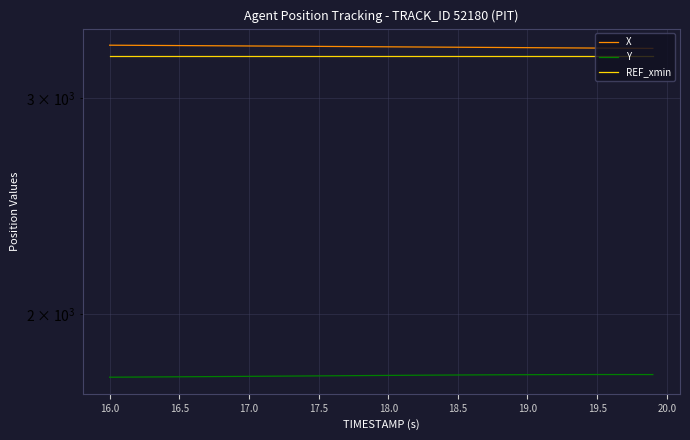

How many values in the X series exceed 3304?

20